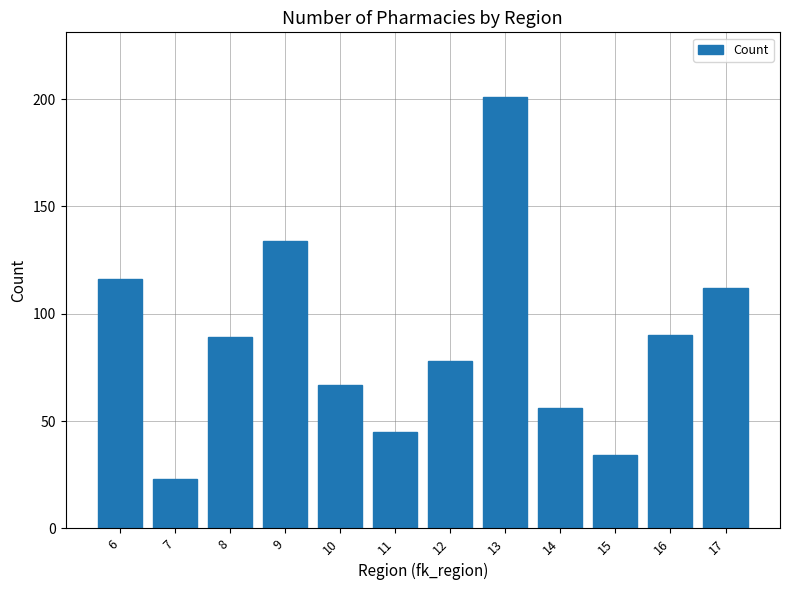

At which label does the data first exceed 89?

6